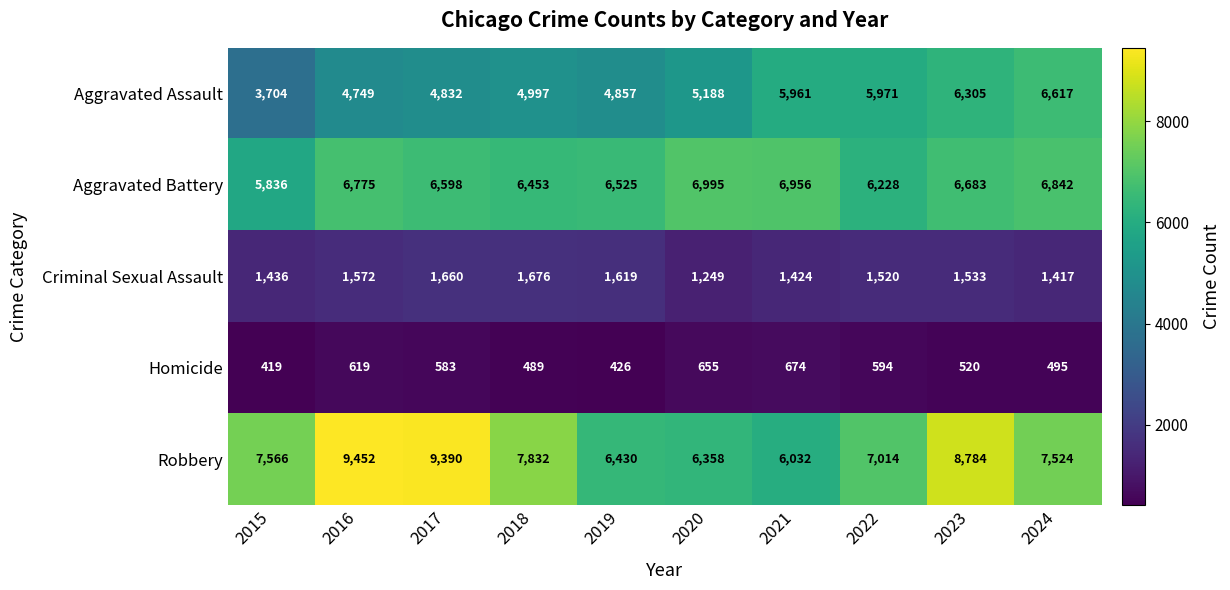

List the labels in order of Aggravated Battery value, largest first.

2020, 2021, 2024, 2016, 2023, 2017, 2019, 2018, 2022, 2015